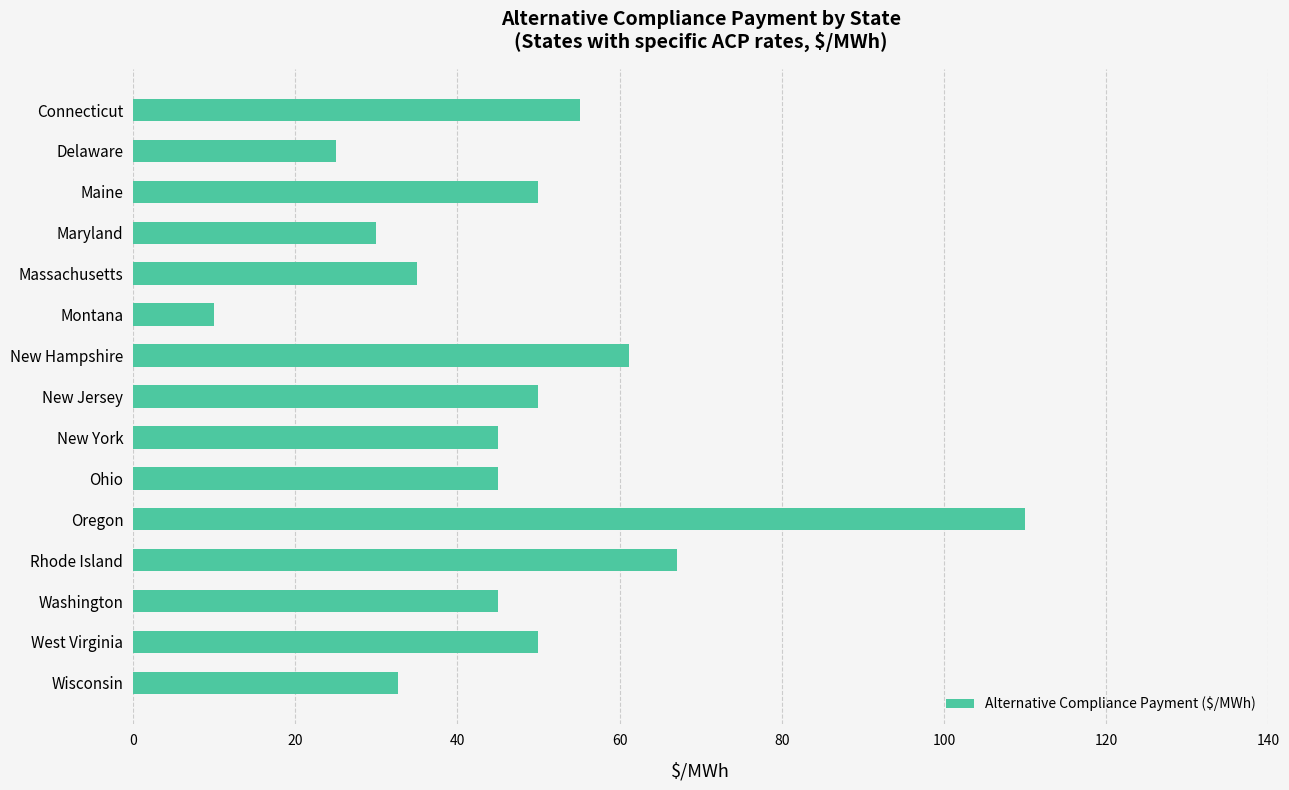

What is the average value?

47.4